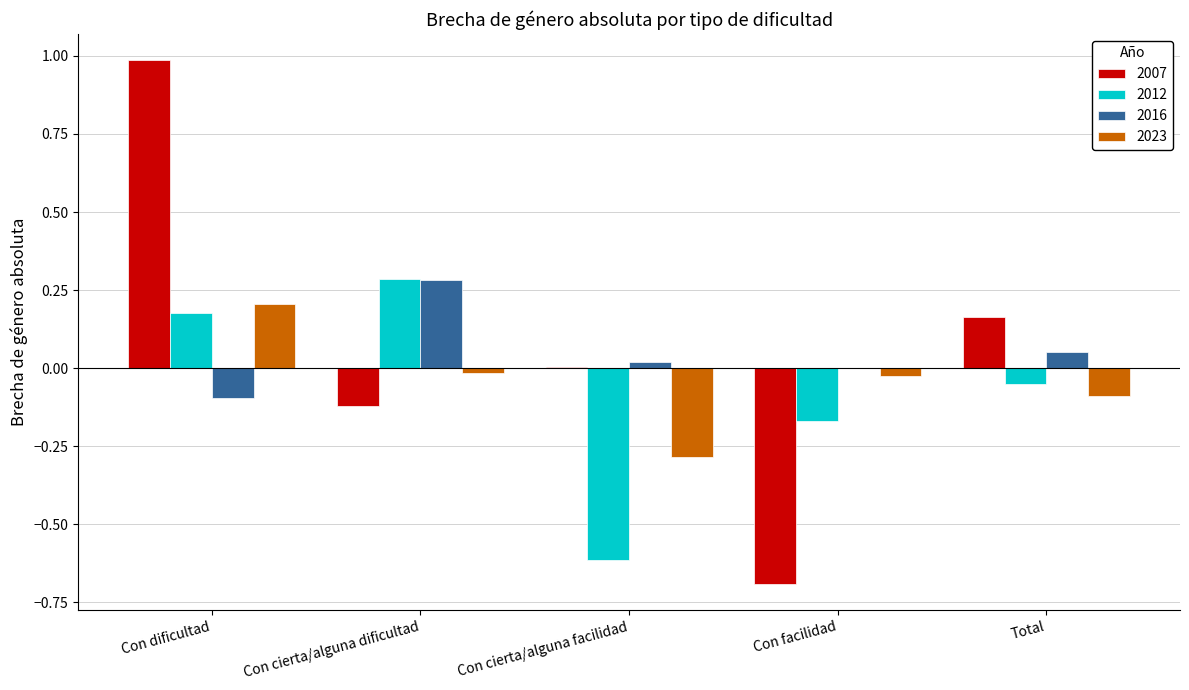

Is the value of 2012 at Total greater than the value of 2023 at Con cierta/alguna facilidad?

Yes